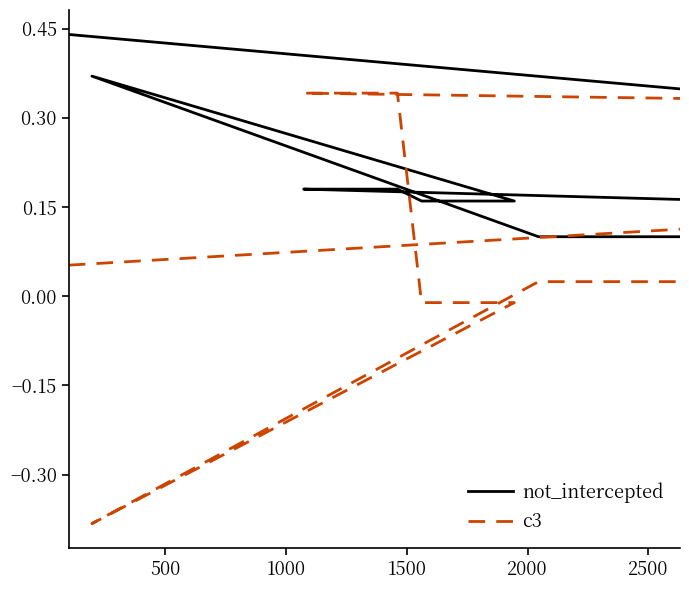

After their last crossing, which series has the higher values: not_intercepted or c3?

not_intercepted